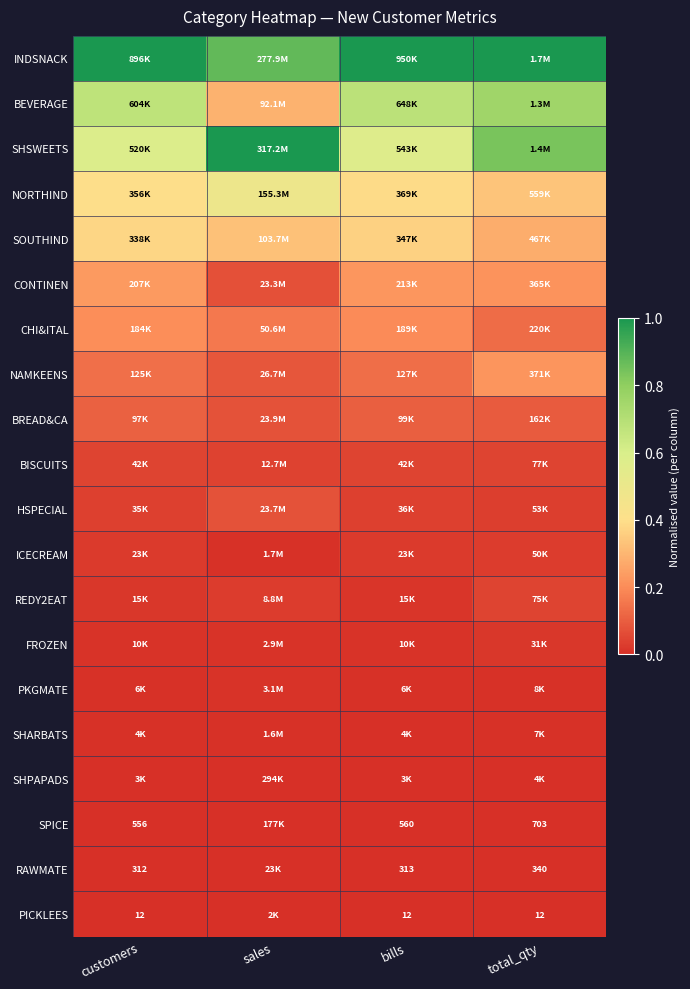

Is the value of NORTHIND at sales greater than the value of HSPECIAL at sales?

Yes